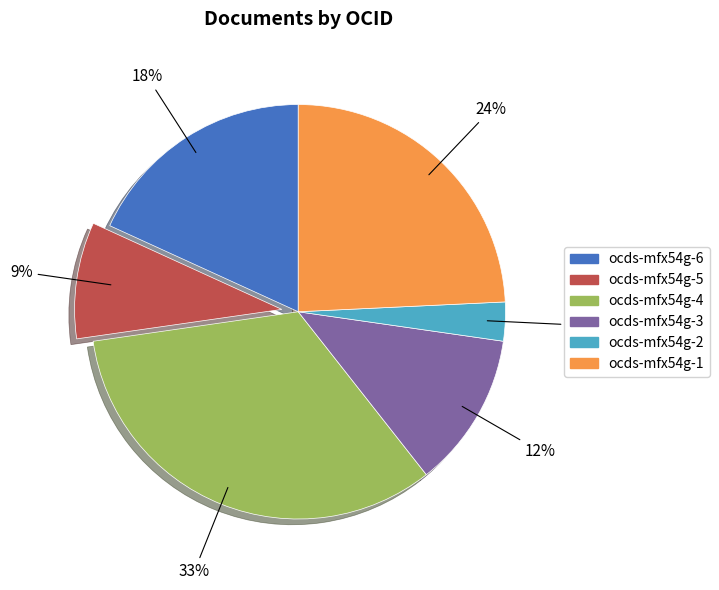

How many slices are in this pie chart?

6